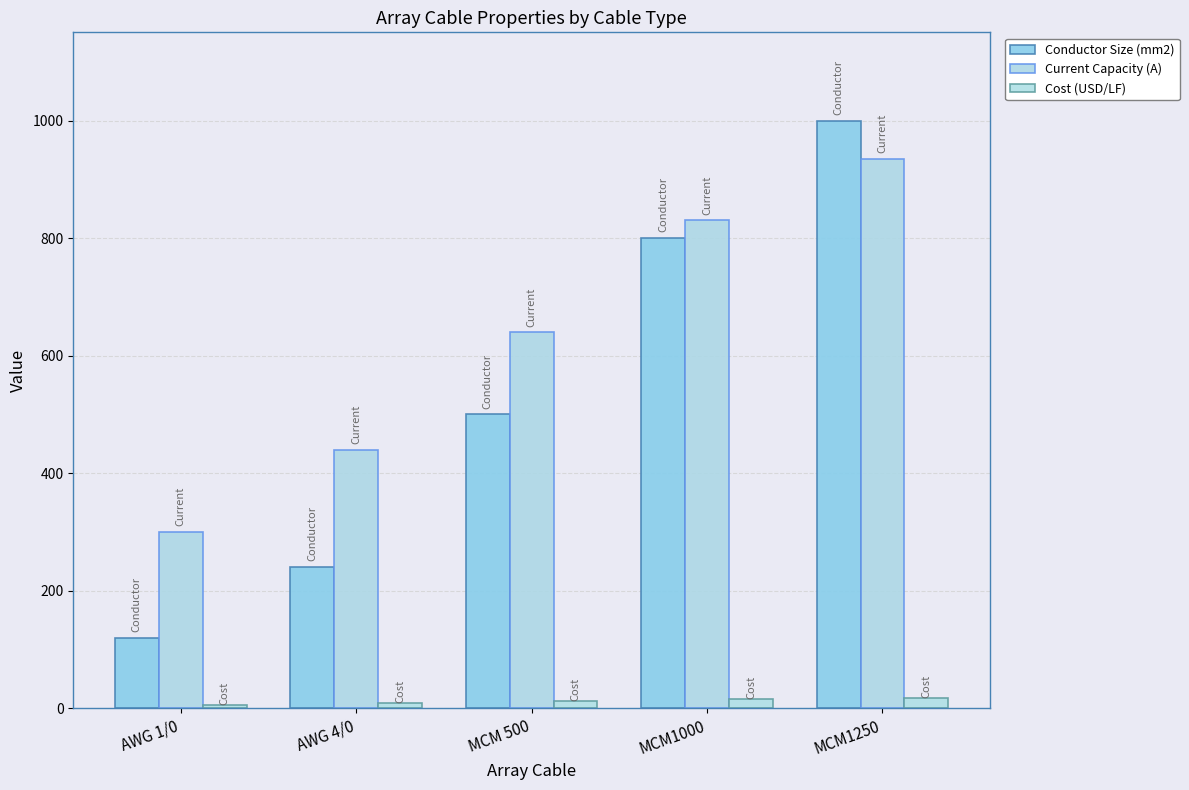

At which category is the sum across all series the highest?

MCM1250